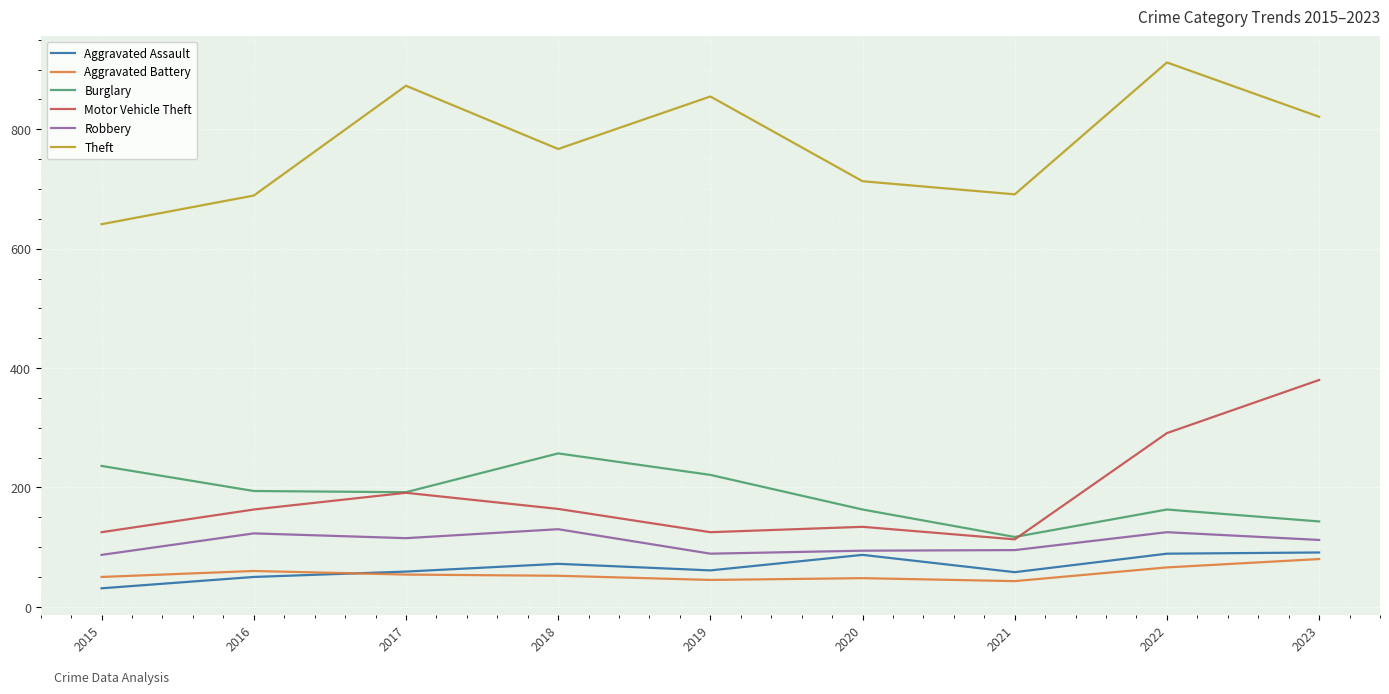

What is the sum of all Robbery values?

970